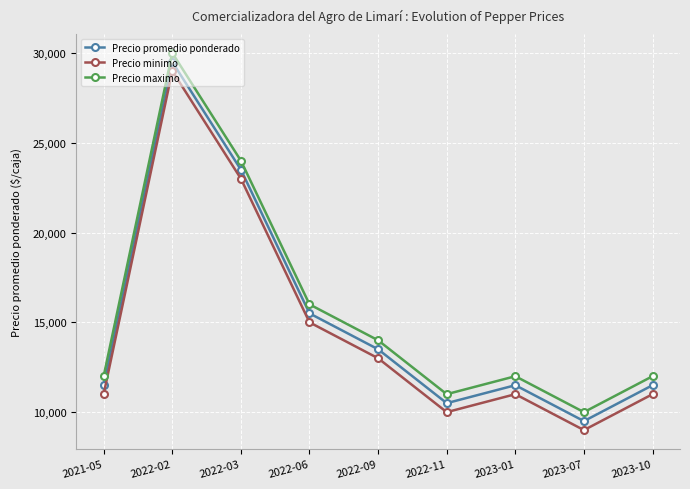

What is the sum of all Precio promedio ponderado values?

136500